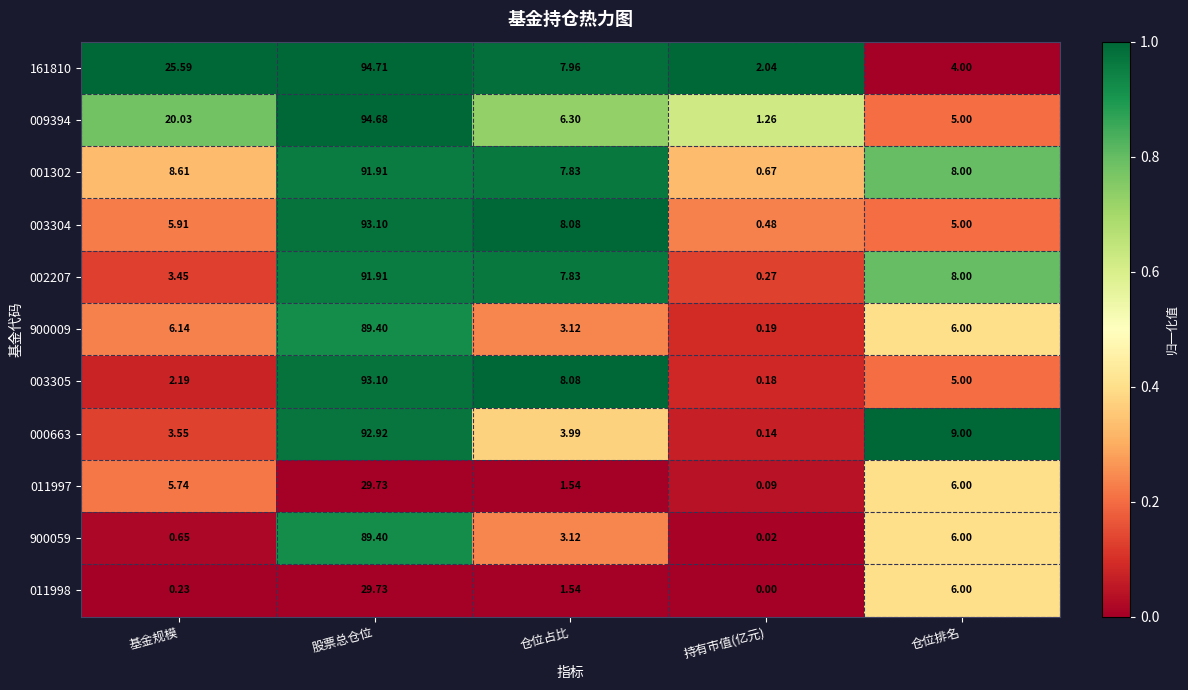

What is the difference between the highest and lowest values at 股票总仓位?

65.0